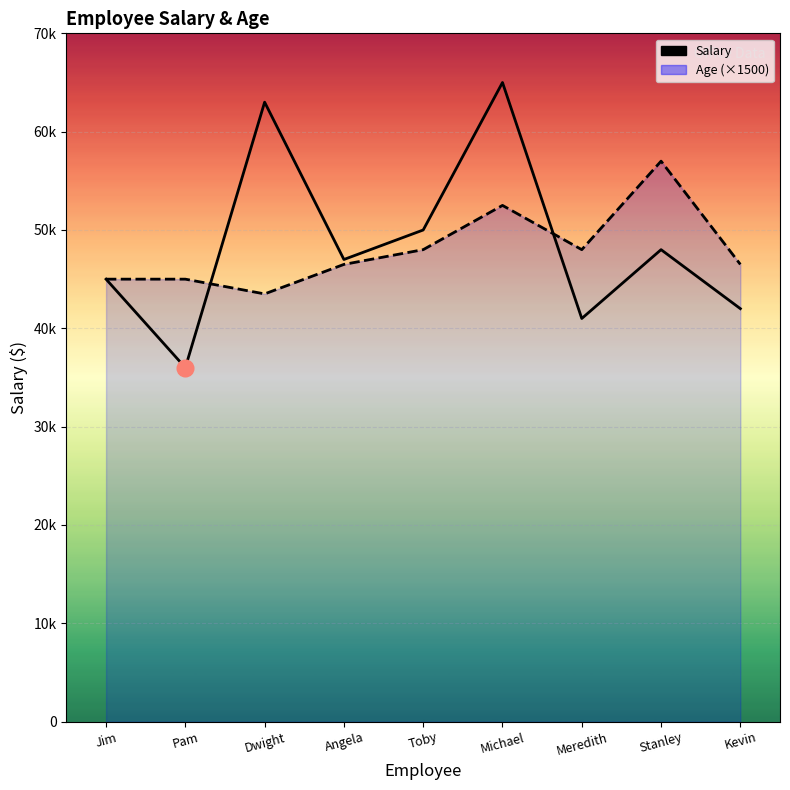

What is the difference between the Salary values at Meredith and Michael?

24000